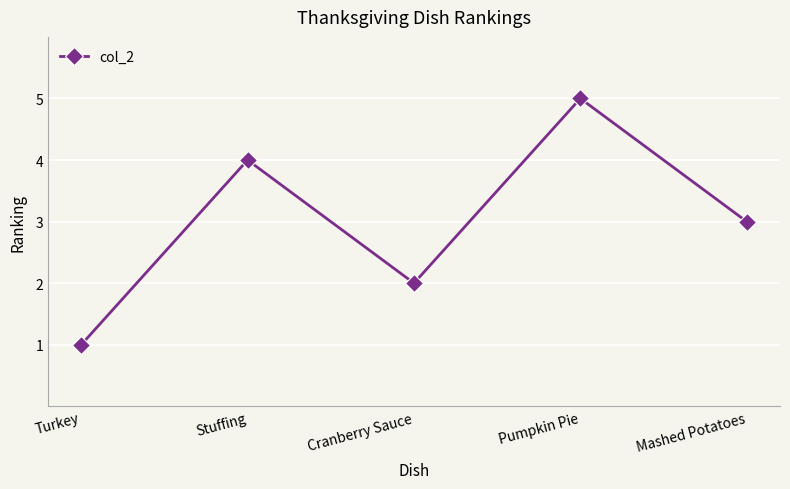

How many points are higher than both their immediate neighbors (excluding endpoints)?

2